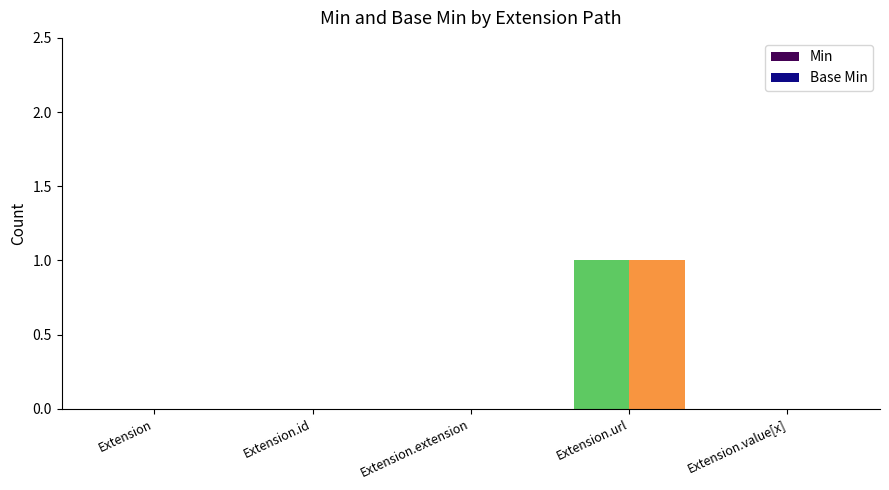

Reading right to left, transcribe all the data shown in this chart.

Min: Extension.value[x]=0	Extension.url=1	Extension.extension=0	Extension.id=0	Extension=0
Base Min: Extension.value[x]=0	Extension.url=1	Extension.extension=0	Extension.id=0	Extension=0